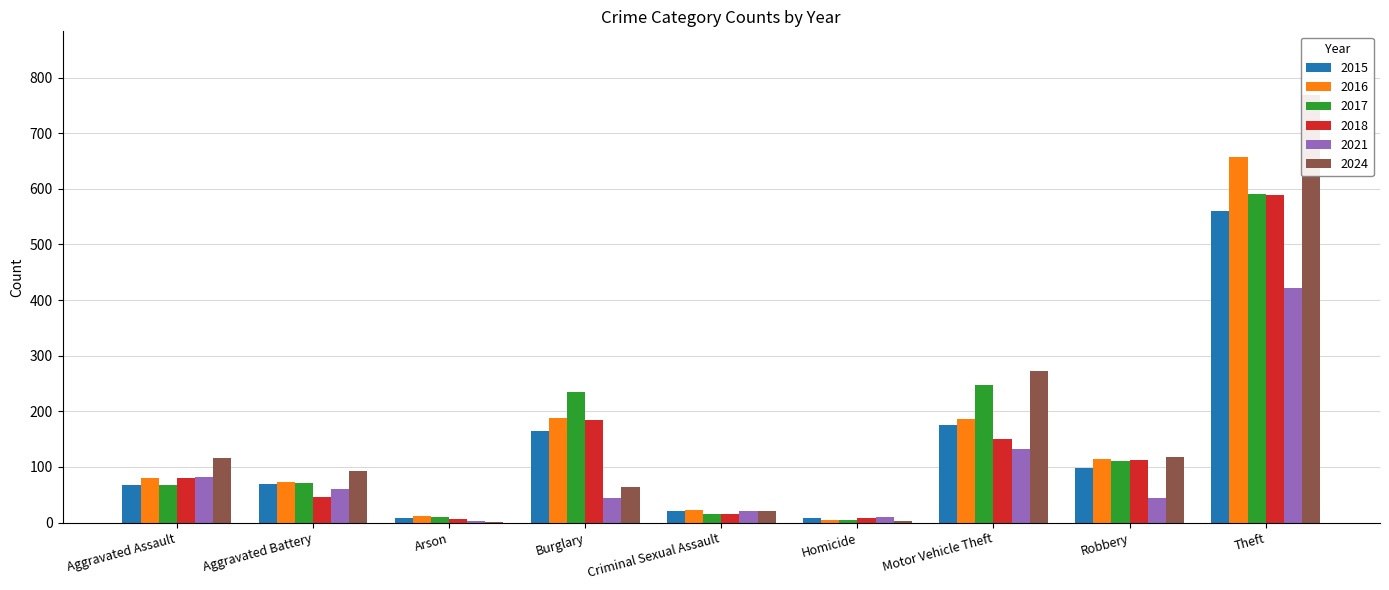

How many data points in 2015 are above 69?

4